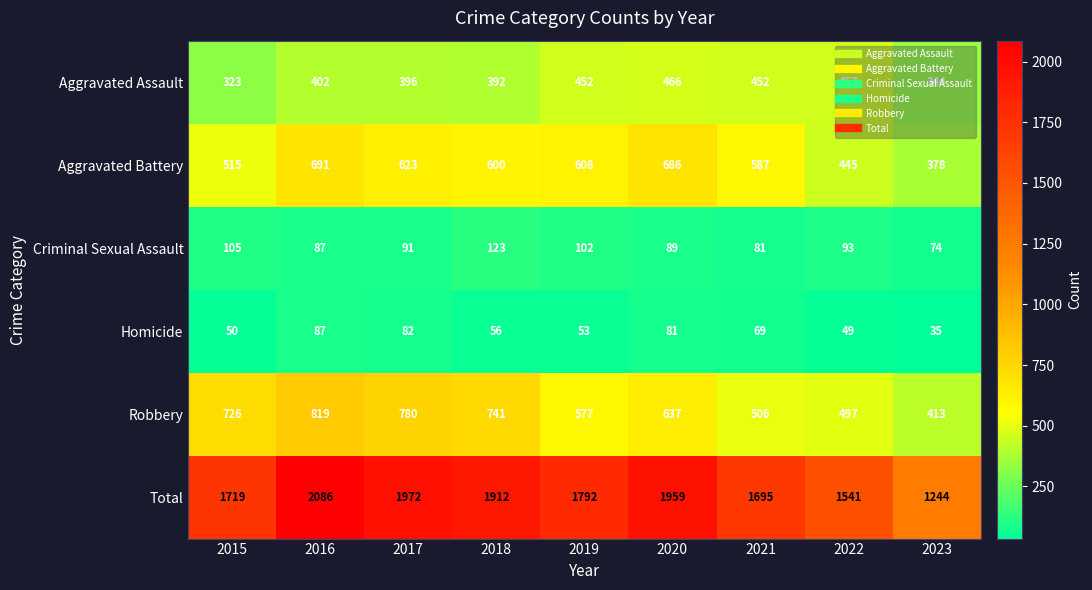

What is the difference between the maximum and minimum values in the Criminal Sexual Assault series?

49